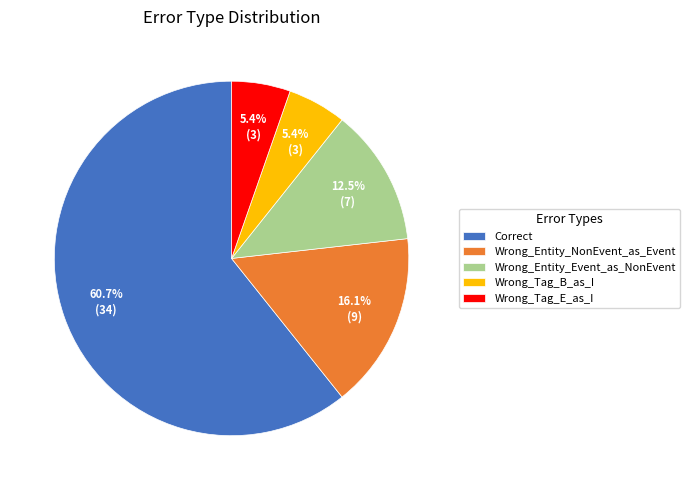

What portion of the pie excludes Wrong_Entity_Event_as_NonEvent?

87.5%